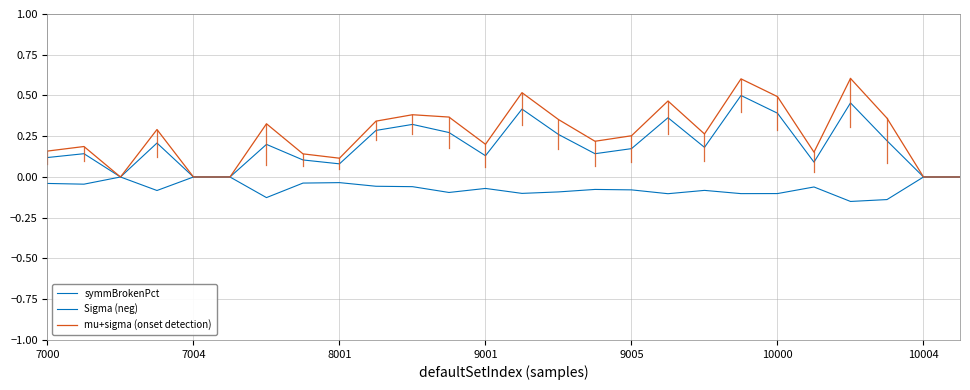

Reading right to left, list all the values displayed in this chart.

symmBrokenPct: 0.0	0.0	0.2	0.5	0.1	0.4	0.5	0.2	0.4	0.2	0.1	0.3	0.4	0.1	0.3	0.3	0.3	0.1	0.1	0.2	0.0	0.0	0.2	0.0	0.1	0.1
Sigma (neg): -0.0	-0.0	-0.1	-0.2	-0.1	-0.1	-0.1	-0.1	-0.1	-0.1	-0.1	-0.1	-0.1	-0.1	-0.1	-0.1	-0.1	-0.0	-0.0	-0.1	-0.0	-0.0	-0.1	-0.0	-0.0	-0.0
mu+sigma (onset detection): 0.0	0.0	0.4	0.6	0.2	0.5	0.6	0.3	0.5	0.3	0.2	0.4	0.5	0.2	0.4	0.4	0.3	0.1	0.1	0.3	0.0	0.0	0.3	0.0	0.2	0.2